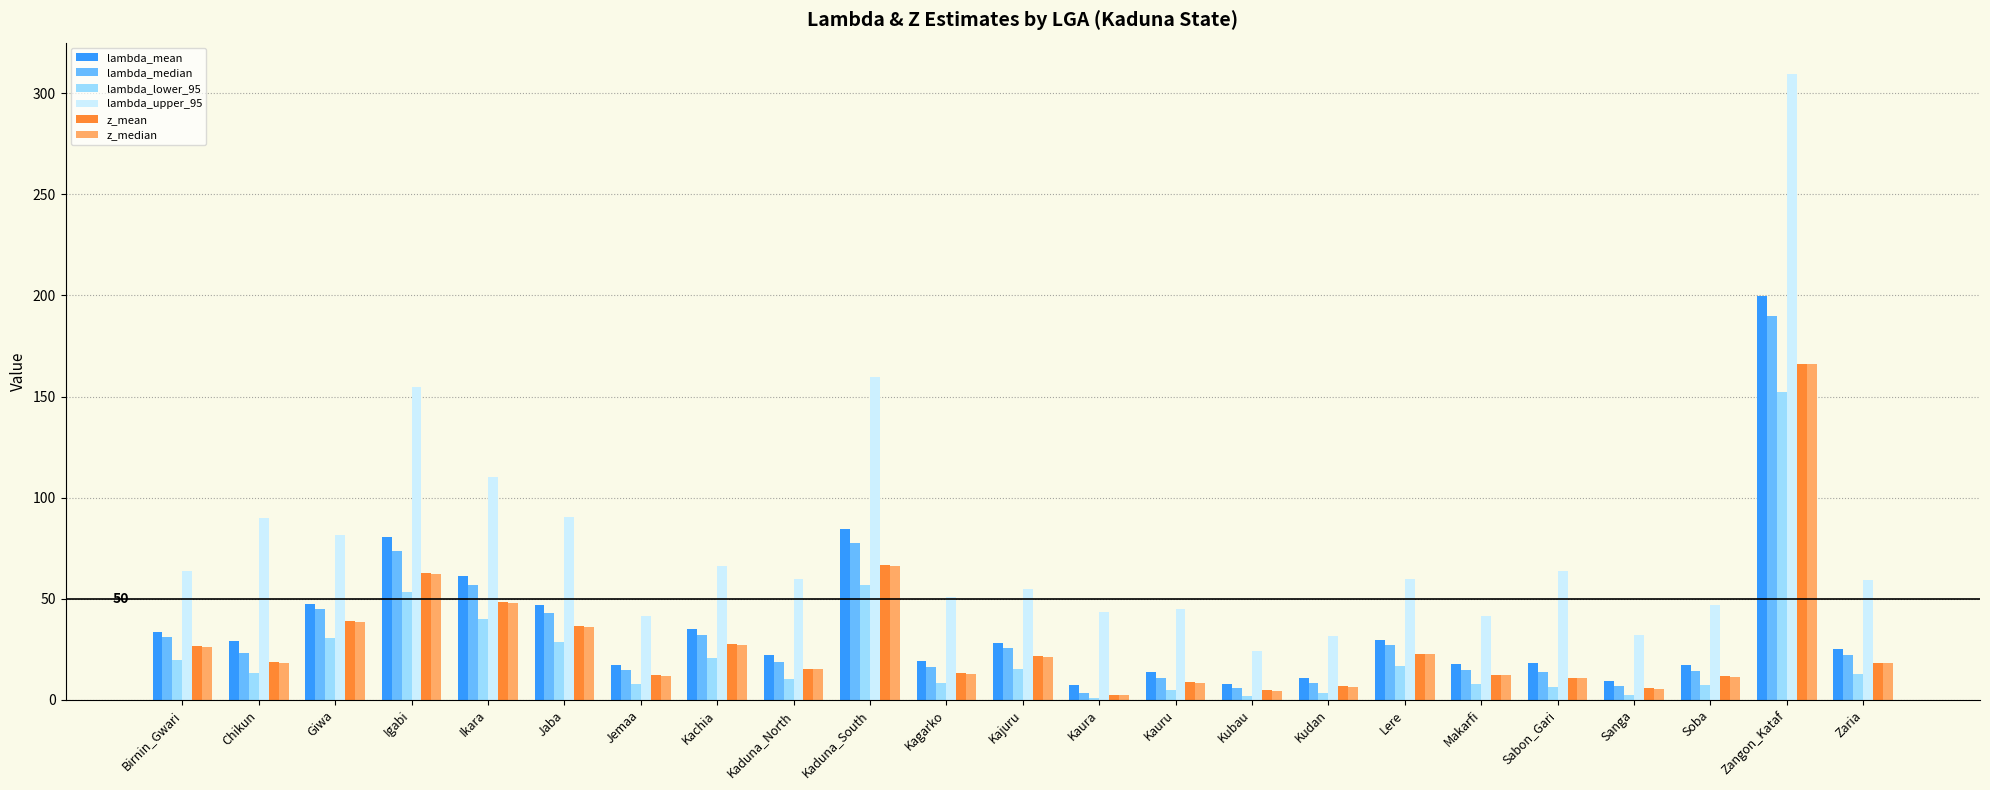

What is the total value across all series at Zaria?

155.5